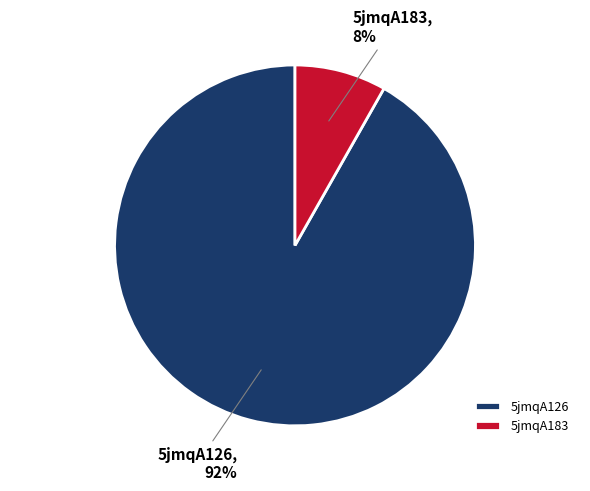

To the nearest percent, what is the difference between the largest and smallest slice percentages?

84%